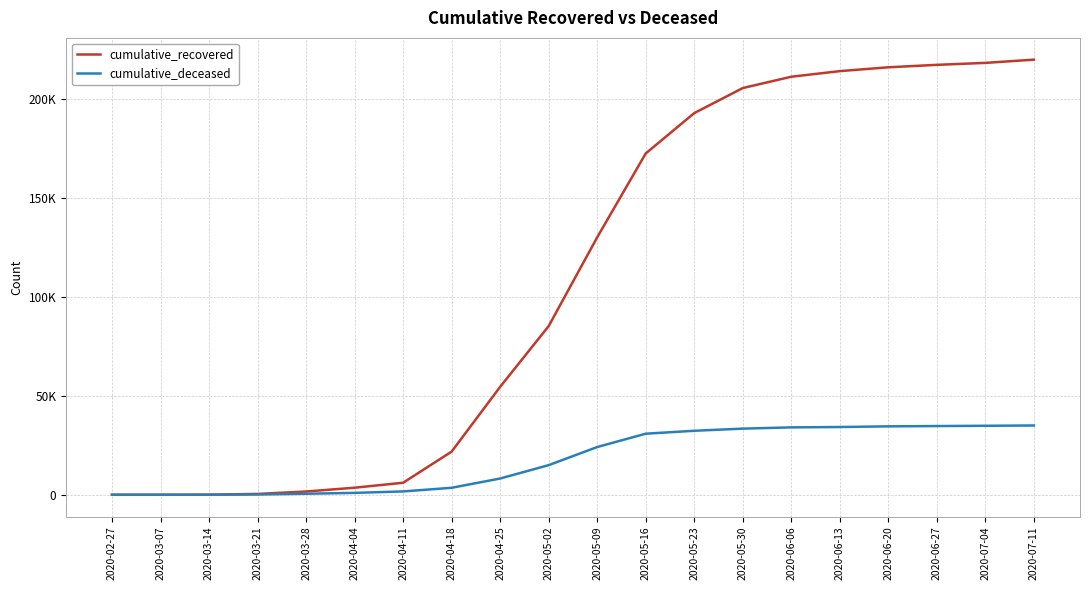

What are all the series names shown in the legend?

cumulative_recovered, cumulative_deceased